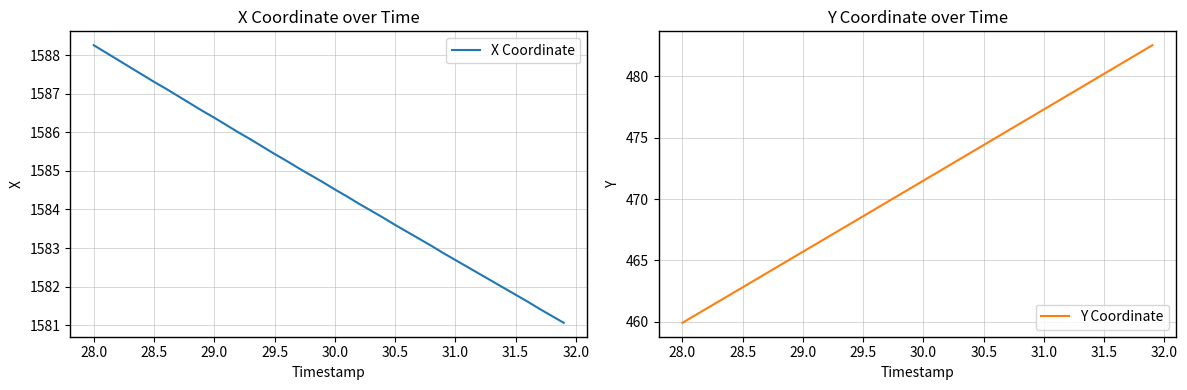

True or false: X Coordinate and Y Coordinate cross at least once.

False